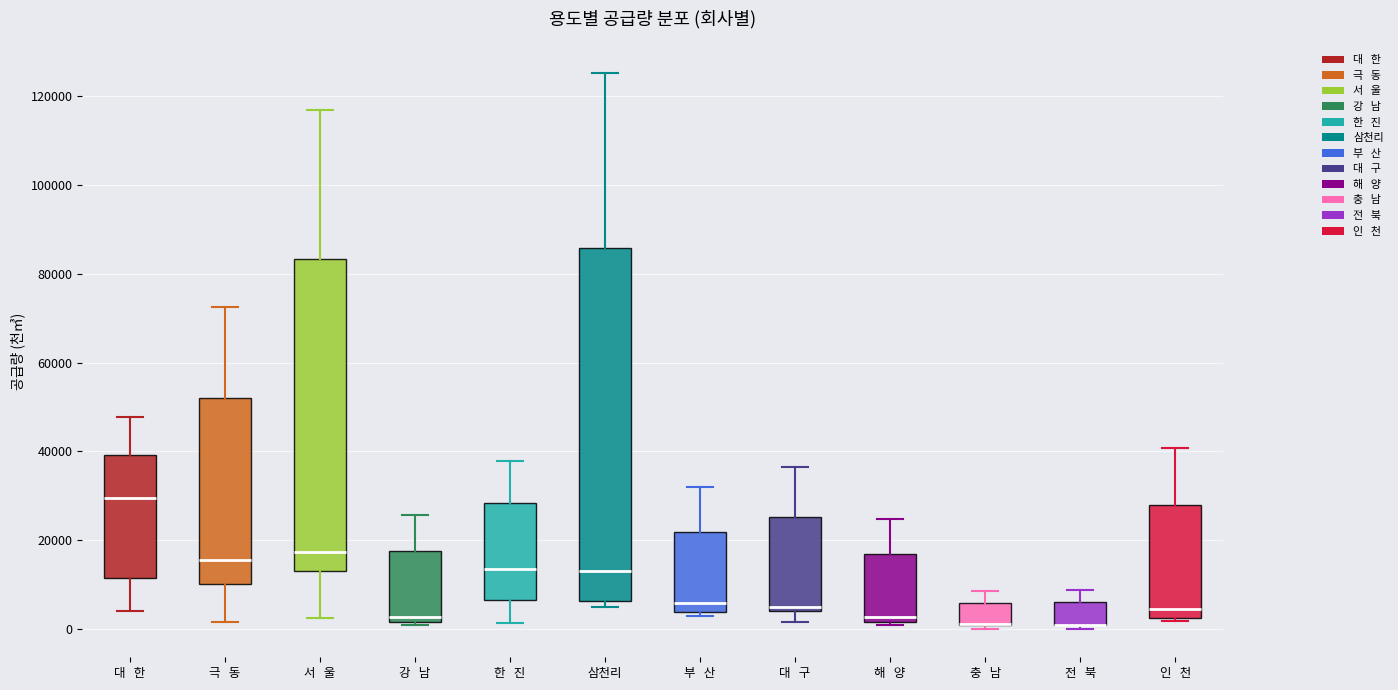

Where does the upper whisker of the box for 강 남 end on the y-axis? The values are not printed on the chart, so give them approximately, as read against the axis.

26000